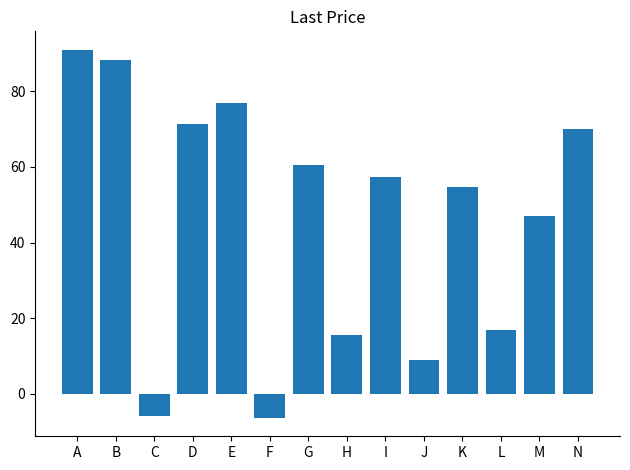

How many data points are above 57?

7